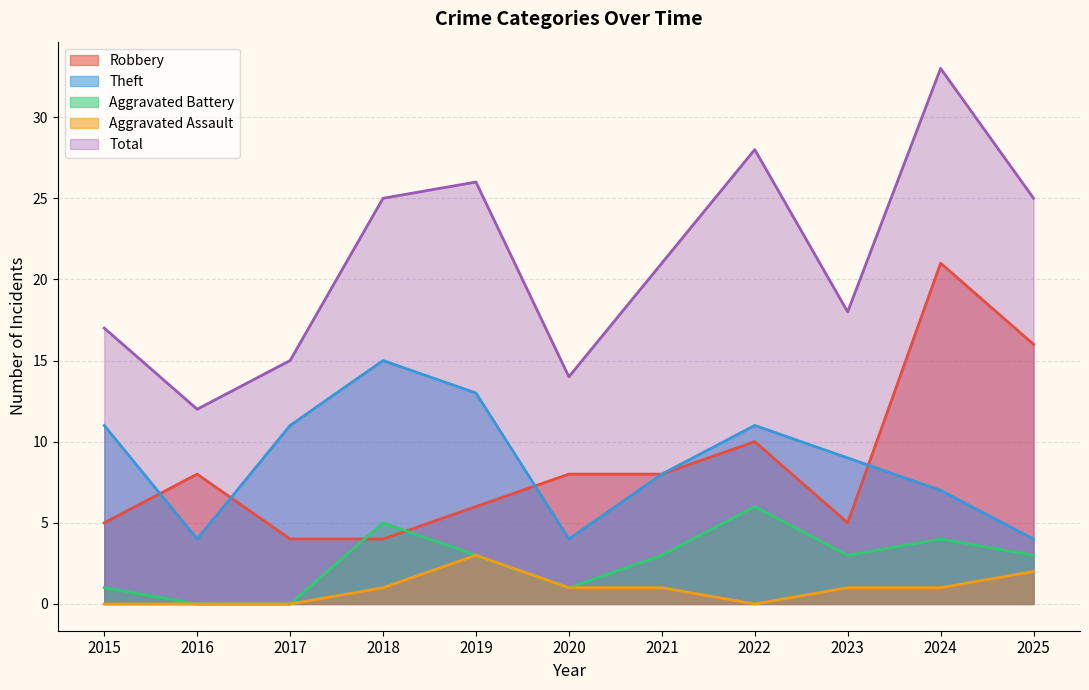

How many interior local peaks does the Aggravated Assault series have?

1